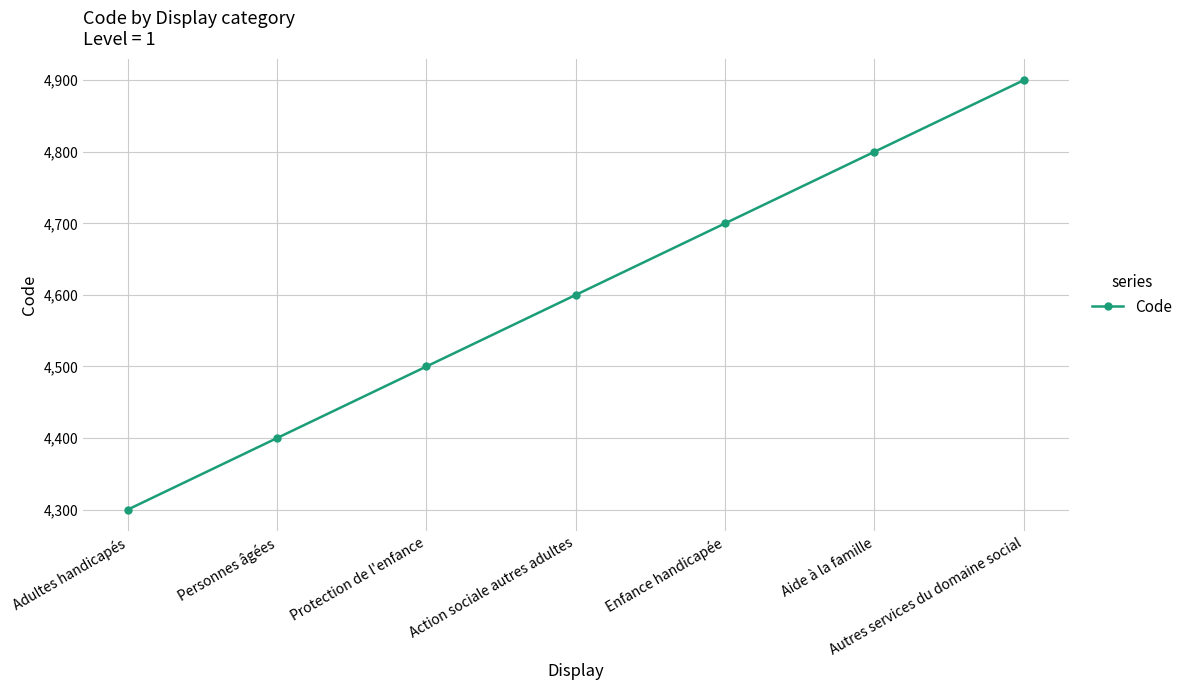

How many categories are shown in the chart?

7